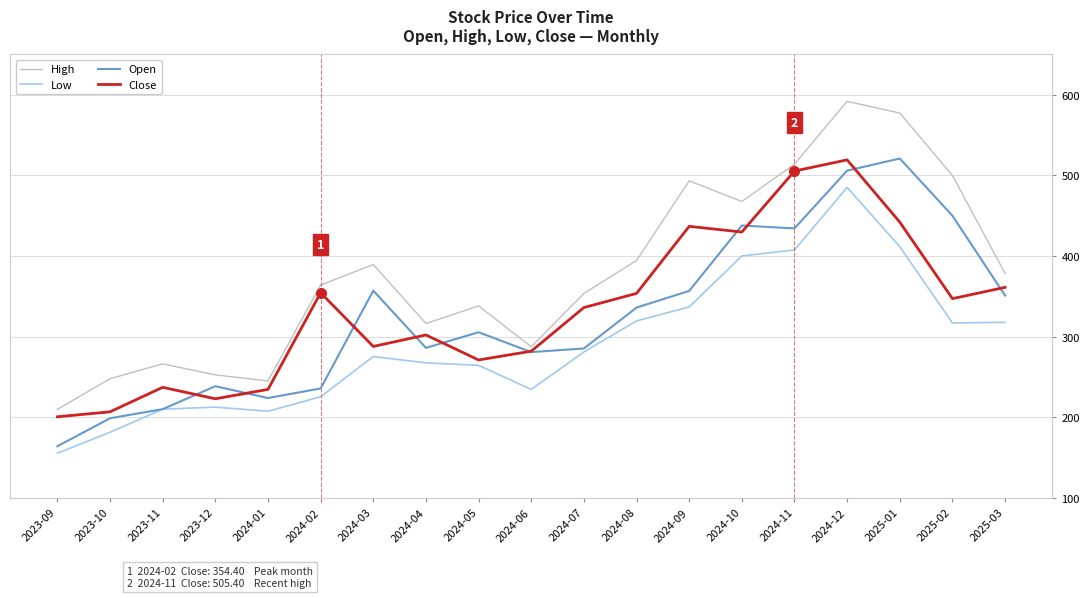

What position from the left is 2024-12?

16